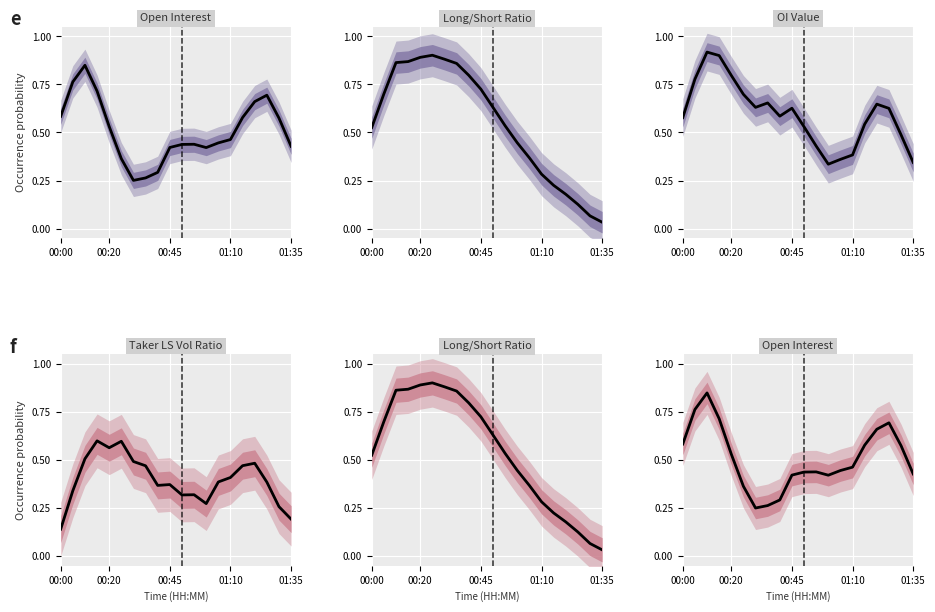

In Taker LS Vol Ratio, how many points are higher than both neighbors (excluding endpoints)?

5